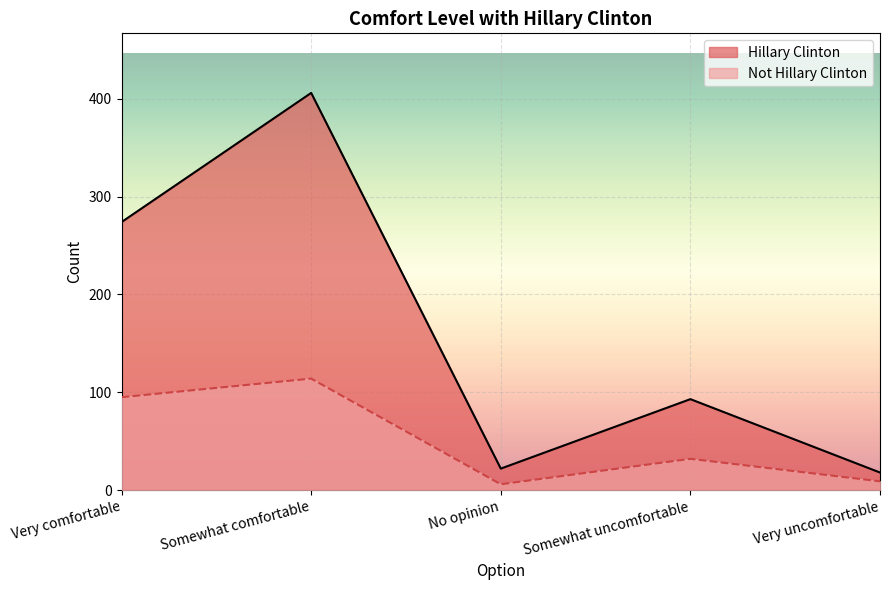

List the series in order of their peak value, lowest first.

Not Hillary Clinton, Hillary Clinton